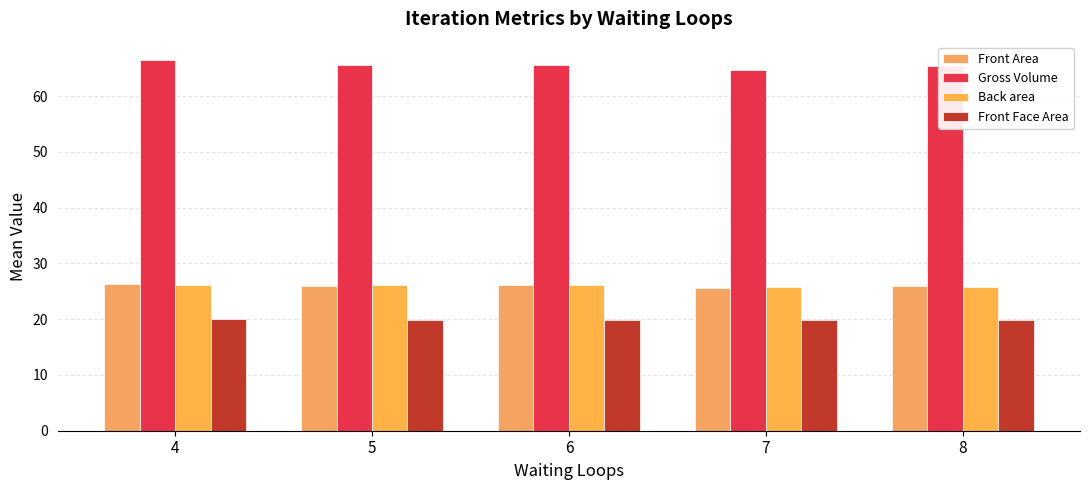

What is the difference between the maximum and minimum values in the Back area series?

0.4